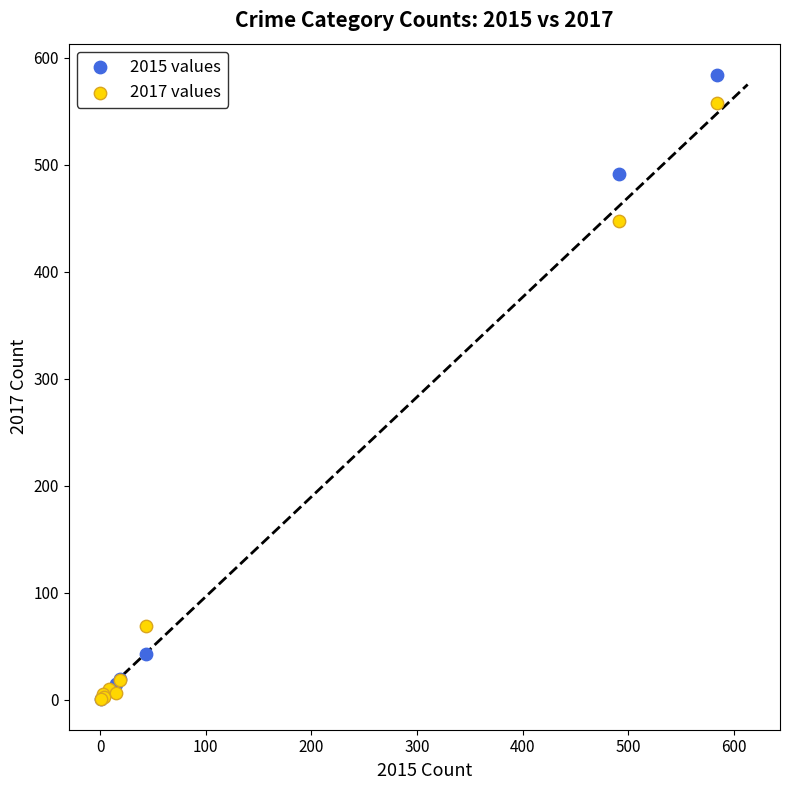

What are all the series names shown in the legend?

2015 values, 2017 values